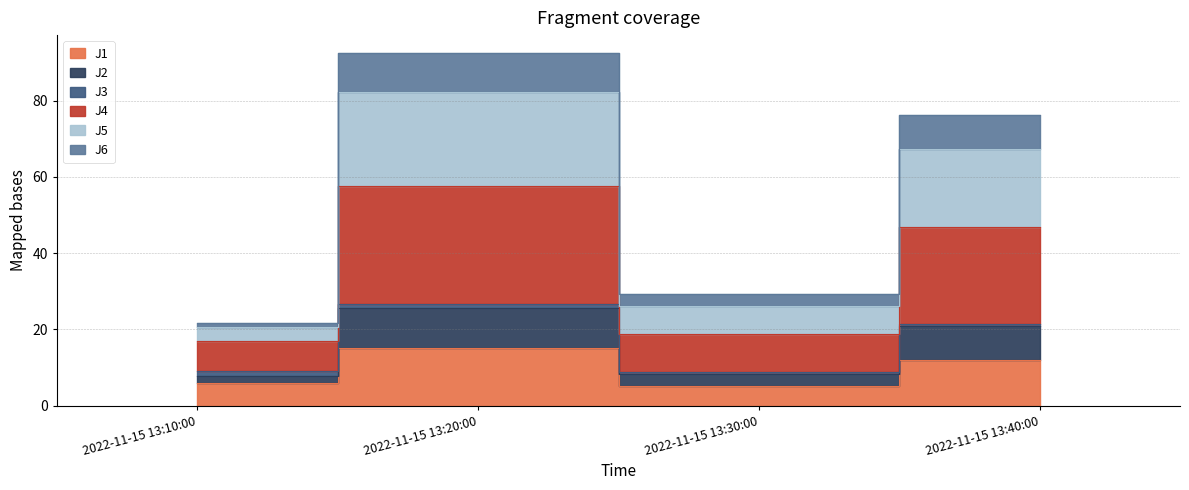

True or false: J6 and J4 cross at least once.

False